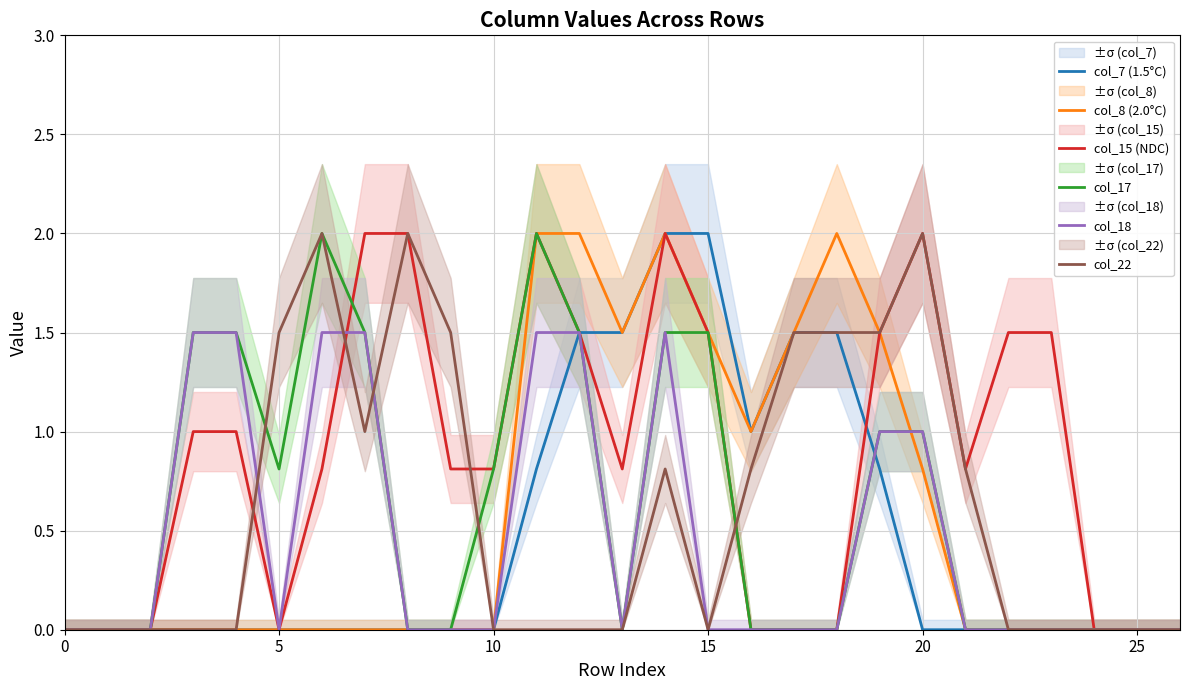

What is the difference between the second highest and minimum values in the col_18 series?

1.5